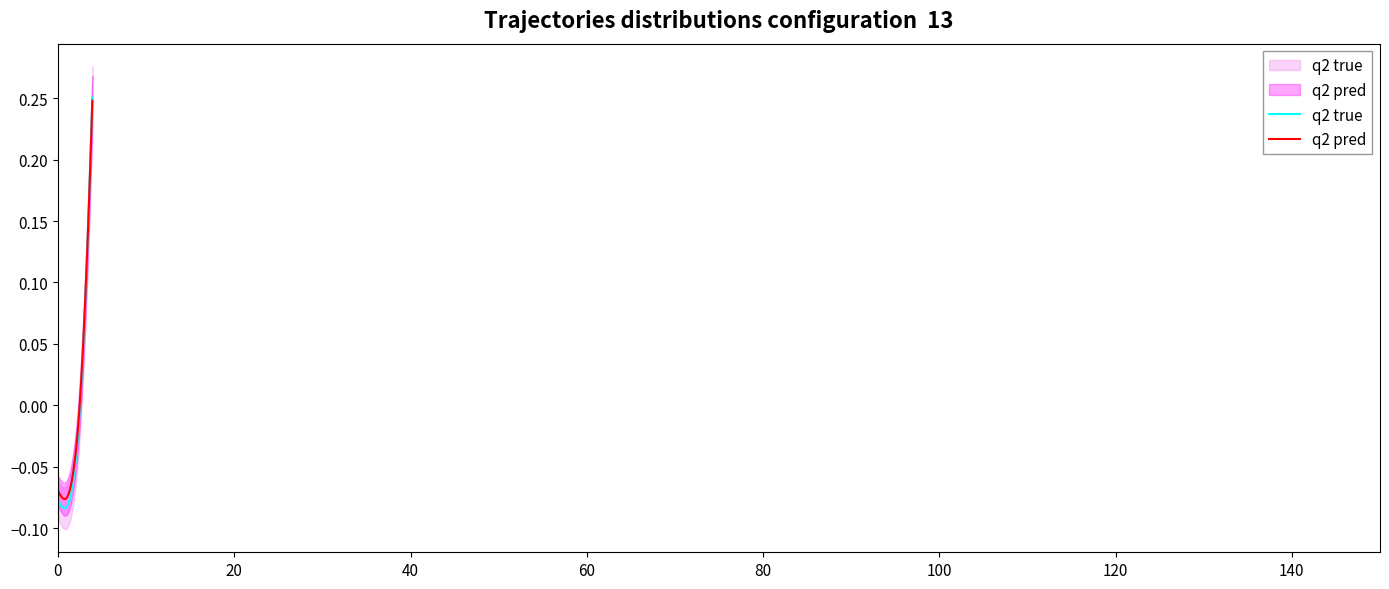

True or false: q2 pred has more than 1 interior local peaks.

False